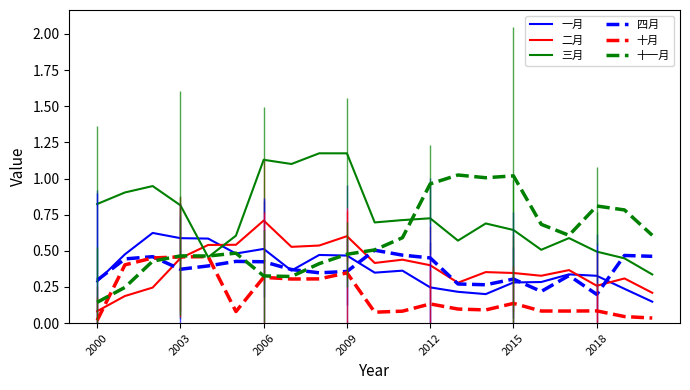

After their last crossing, which series has the higher values: 一月 or 三月?

三月